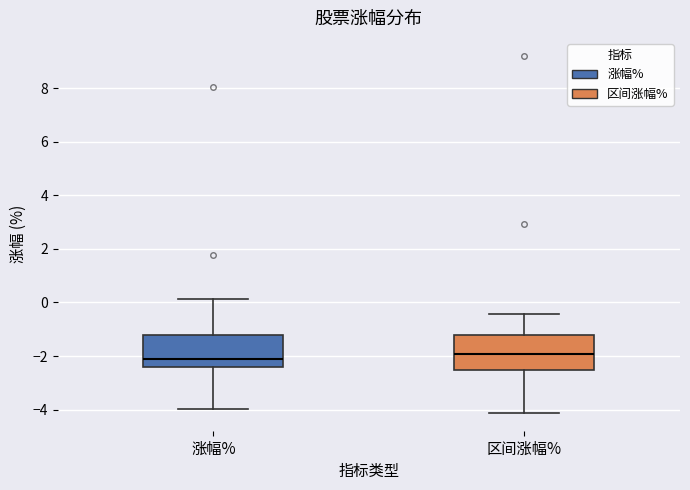

Reading left to right, transcribe this box plot: for each box, give where its median line is, the range the box spans, and where its two whiskers end, as read against the y-axis. The values are not printed on the chart, so give them approximately, as read against the axis.

涨幅%: median -2.2, box -2.4 to -1.2, whiskers -4.0 to 0.2
区间涨幅%: median -2.0, box -2.6 to -1.2, whiskers -4.2 to -0.4